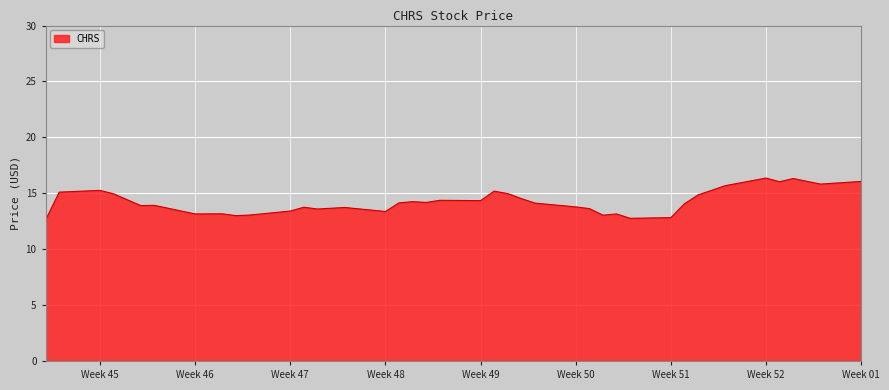

What is the greatest value displayed?

16.4